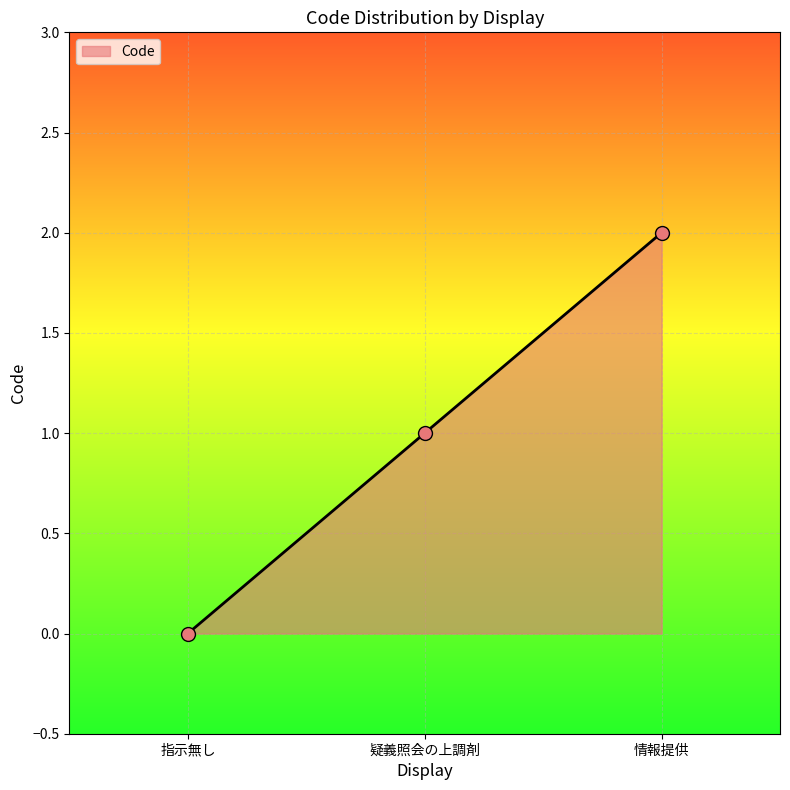

Approximately how many times larger is the value at 情報提供 compared to 疑義照会の上調剤?

2.0